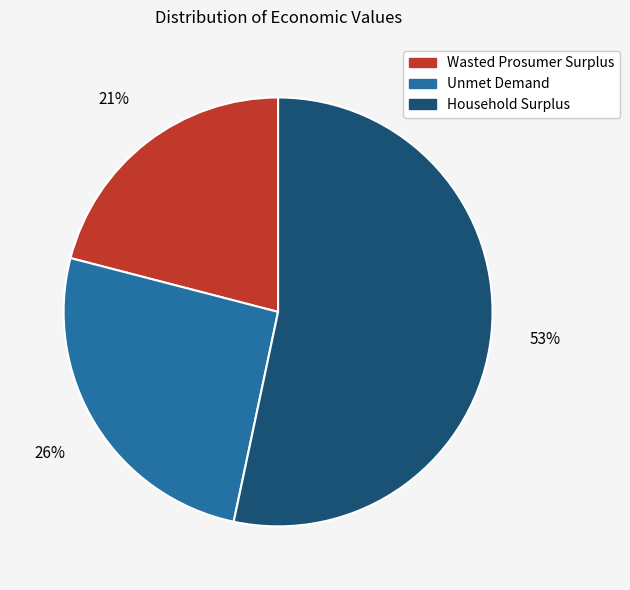

Is the sum of Unmet Demand and Household Surplus greater than half?

Yes